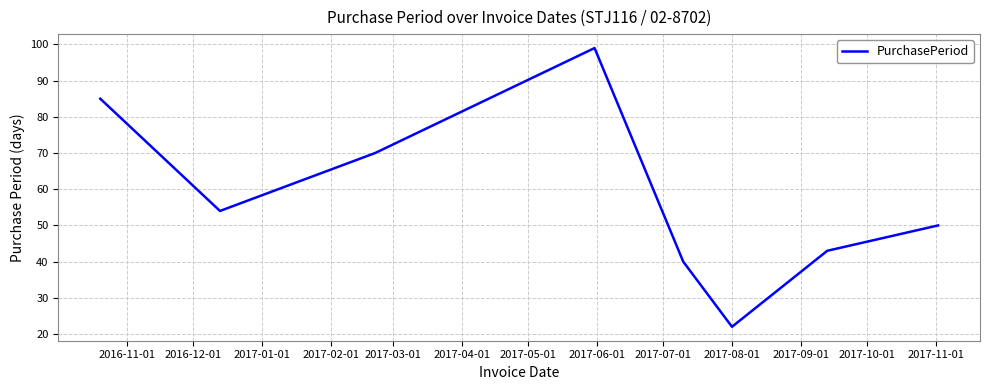

Reading right to left, transcribe all the data shown in this chart.

50	43	22	40	99	70	54	85